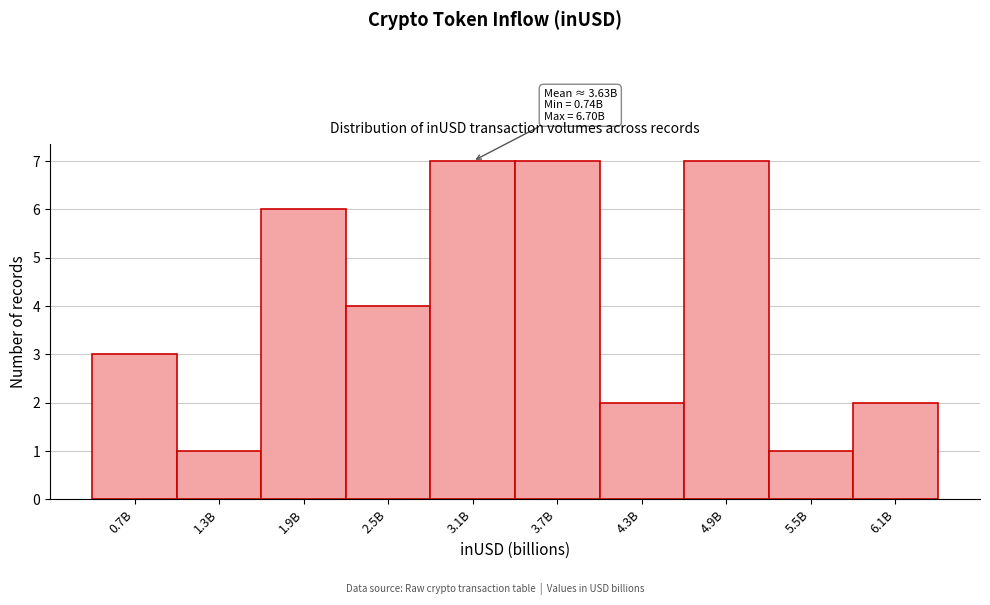

Reading right to left, transcribe all the data shown in this chart.

6.1B=2	5.5B=1	4.9B=7	4.3B=2	3.7B=7	3.1B=7	2.5B=4	1.9B=6	1.3B=1	0.7B=3